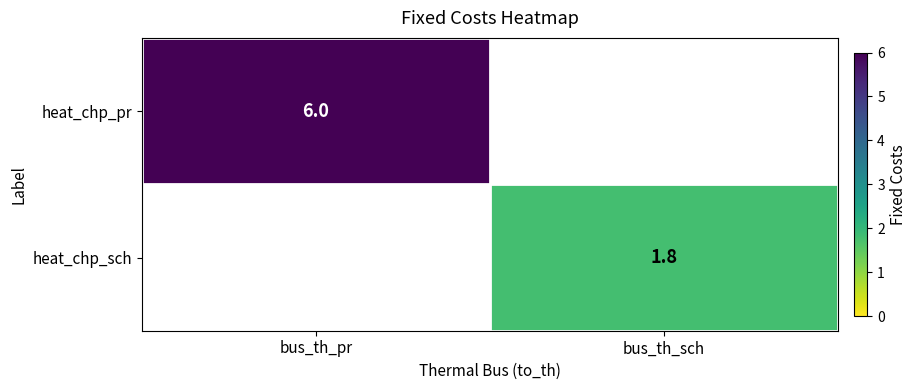

Count the number of data series in this chart.

2